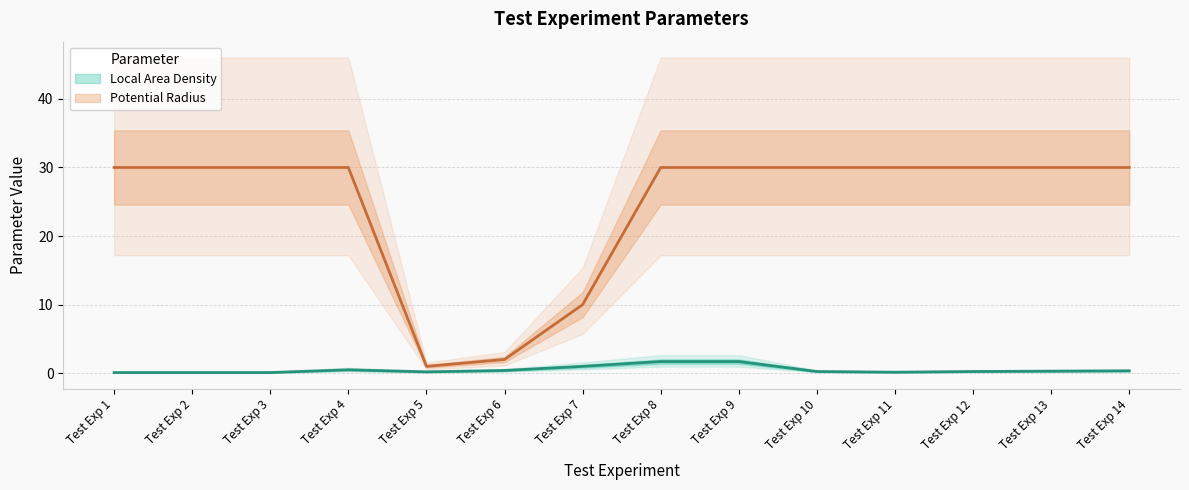

Reading left to right, what are all the values shown in this chart?

Local Area Density: 0.1	0.1	0.1	0.5	0.2	0.4	1.0	1.7	1.7	0.2	0.1	0.2	0.3	0.3
Potential Radius: 30.0	30.0	30.0	30.0	1.0	2.0	10.0	30.0	30.0	30.0	30.0	30.0	30.0	30.0